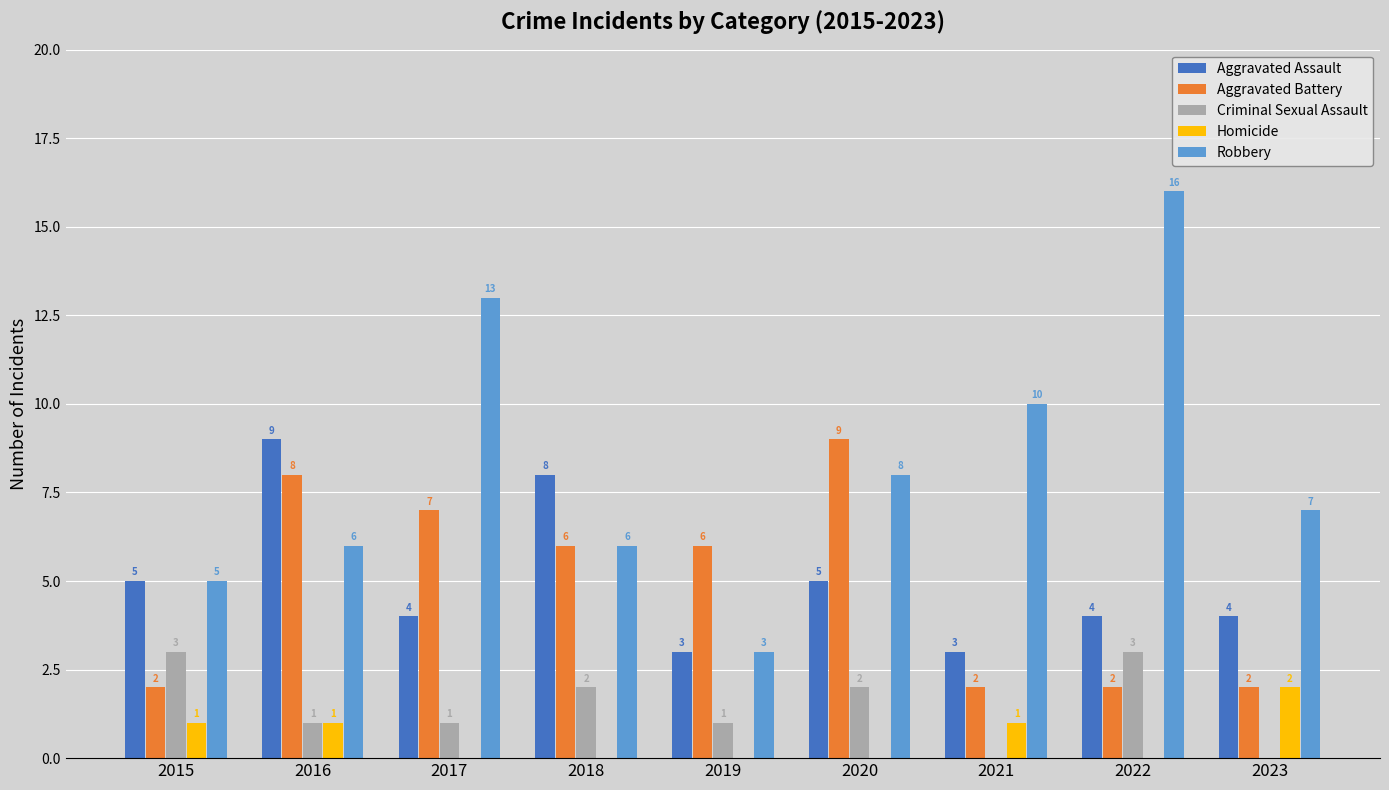

What is the total value across all series at 2019?

13